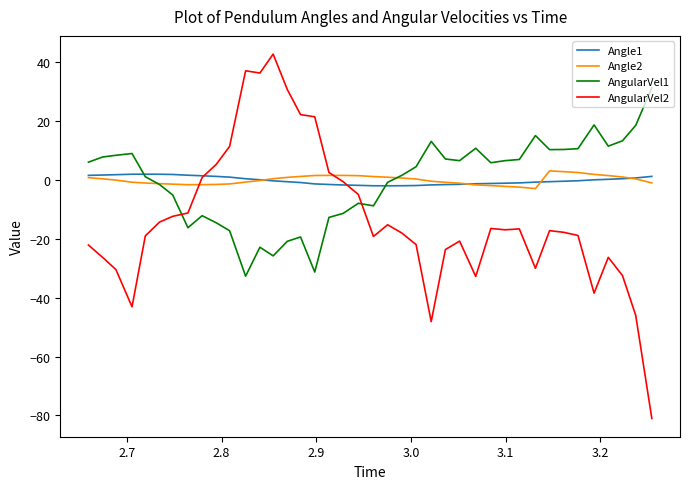

Which series has the largest range (max minus min)?

AngularVel2